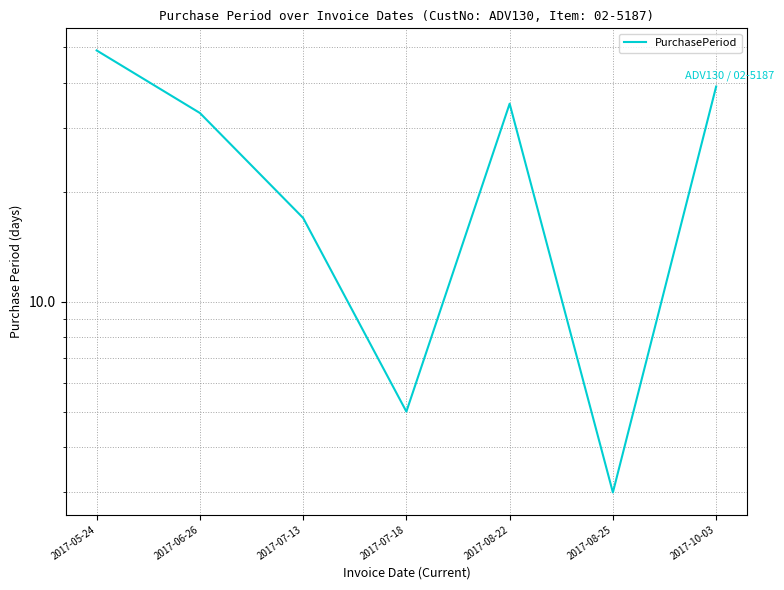

Does the chart have visible grid lines?

Yes